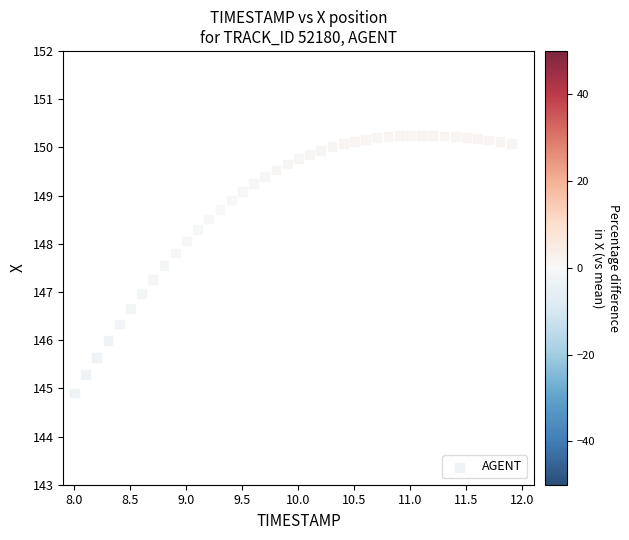

What is the range of X values (max minus min)?

3.9